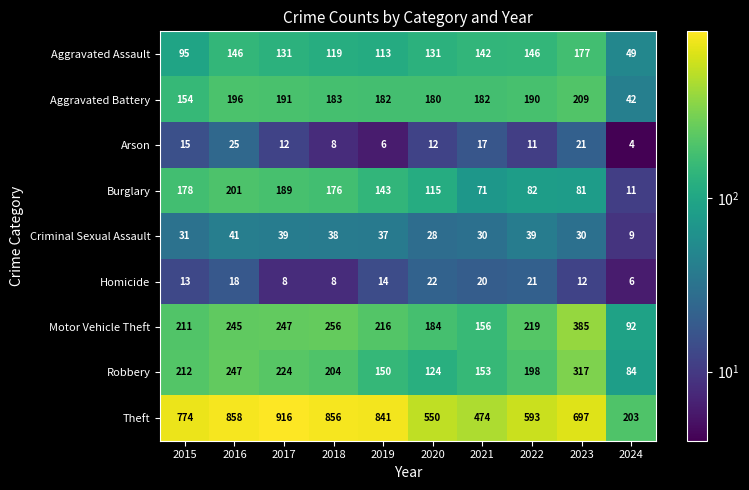

Where does the Arson series first go above 12?

2015